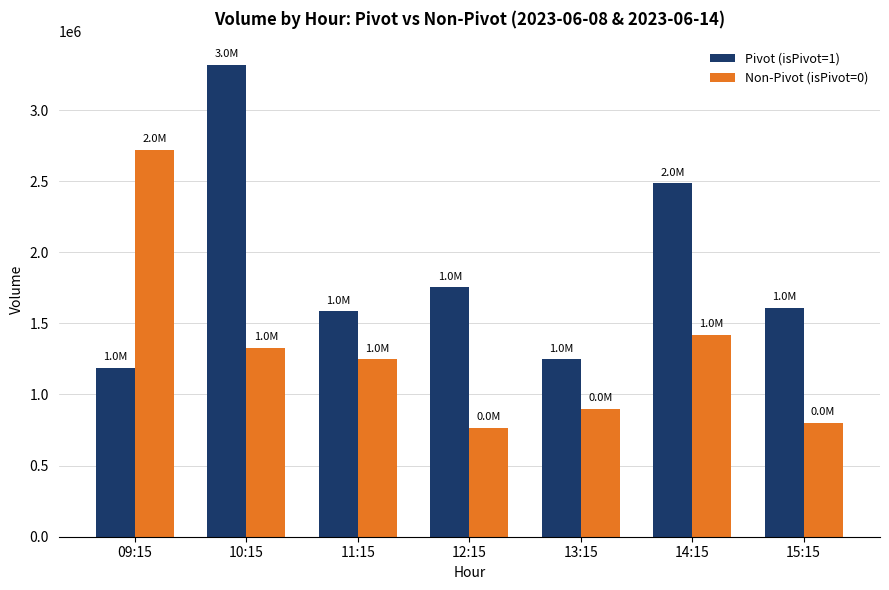

At which category is the sum across all series the highest?

10:15